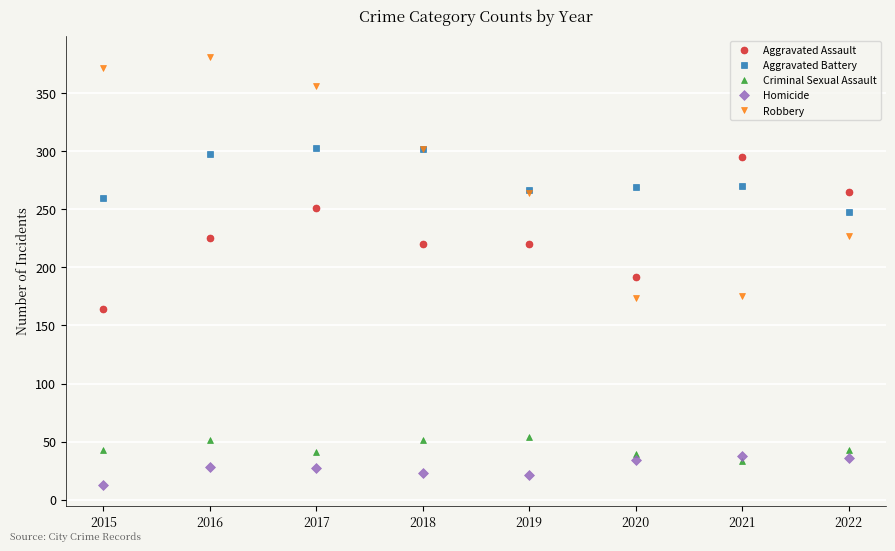

Is this an area chart (filled region under the line)?

No